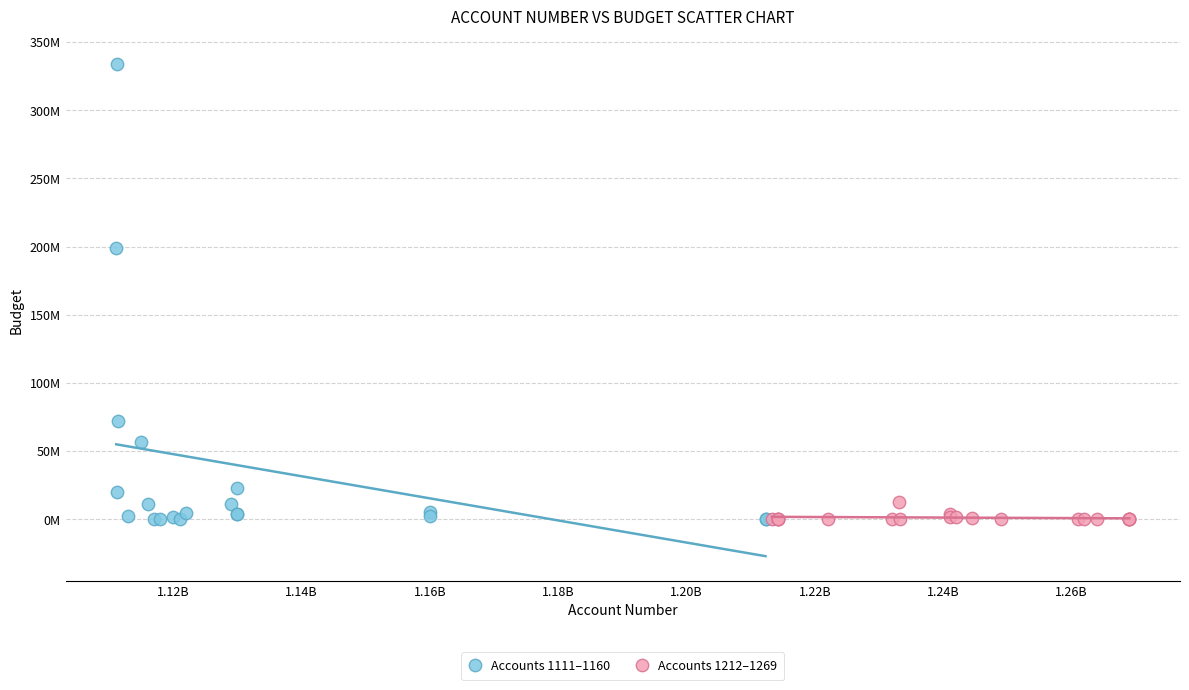

Which series has the largest Y range (max minus min)?

Accounts 1111–1160